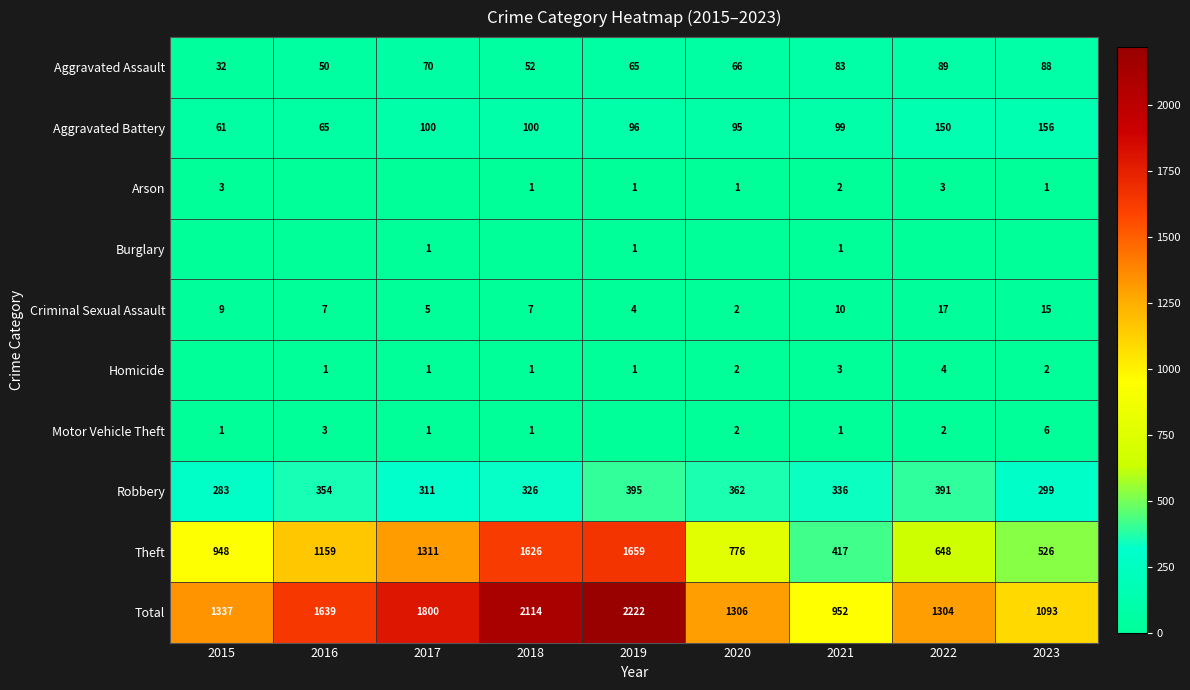

What is the difference between the second highest and minimum values in the Homicide series?

3